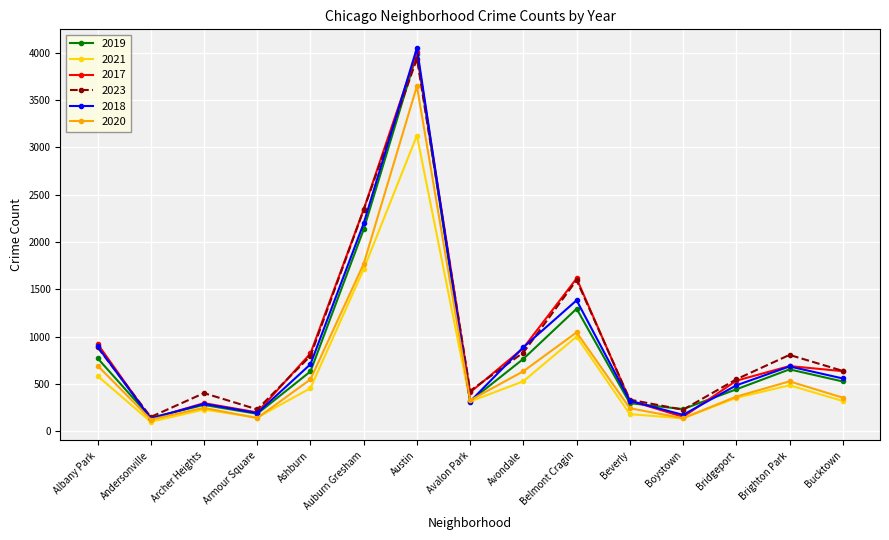

Which category has the highest value in the 2020 series?

Austin